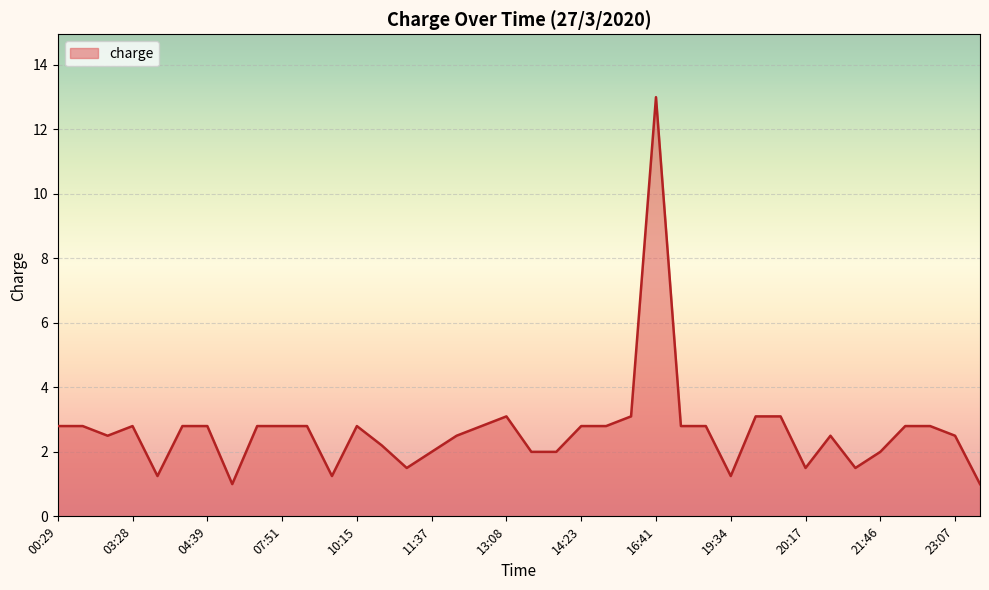

What is the difference between the maximum and minimum values?

12.0